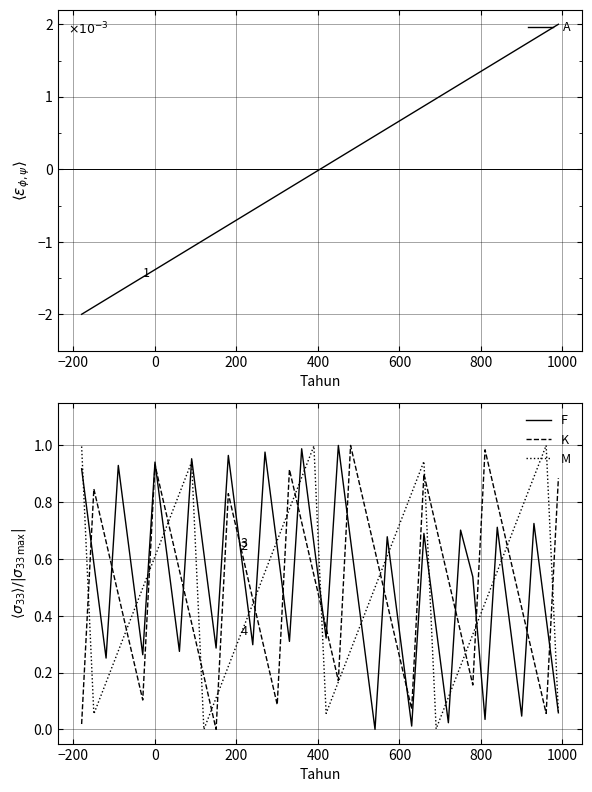

List the series in order of their peak value, highest first.

A, F, K, M